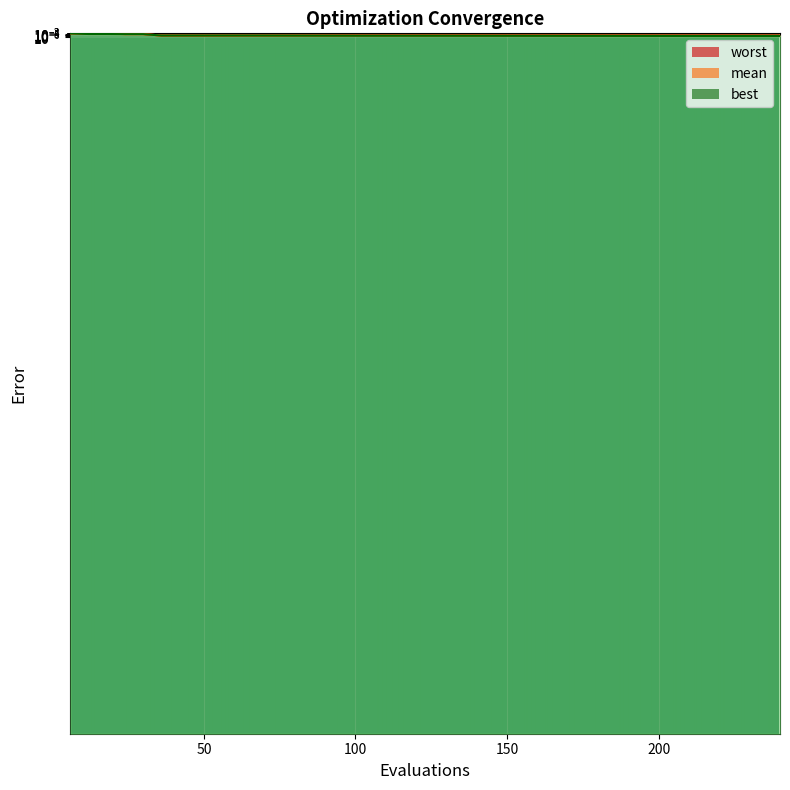

True or false: best and worst cross at least once.

False